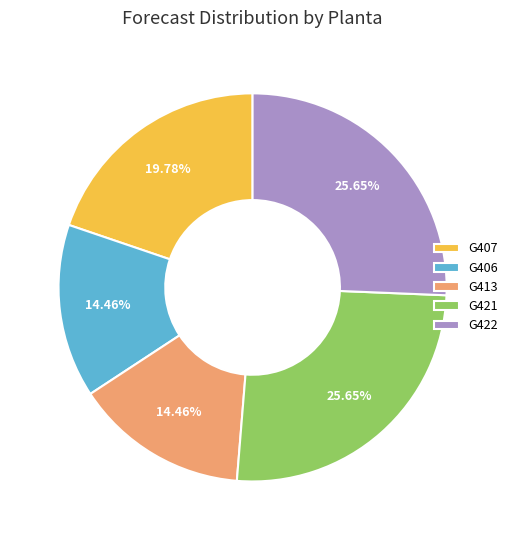

What is the ratio of the value at G421 to the value at G406?

1.8